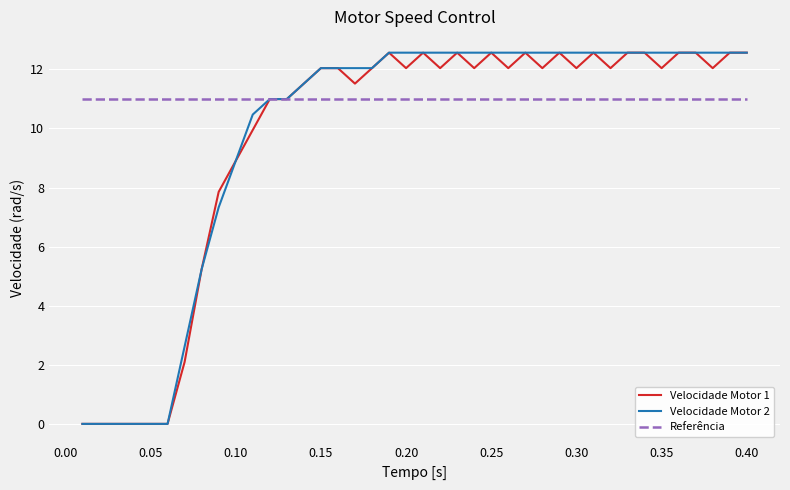

What is the maximum value shown in the chart?

12.6